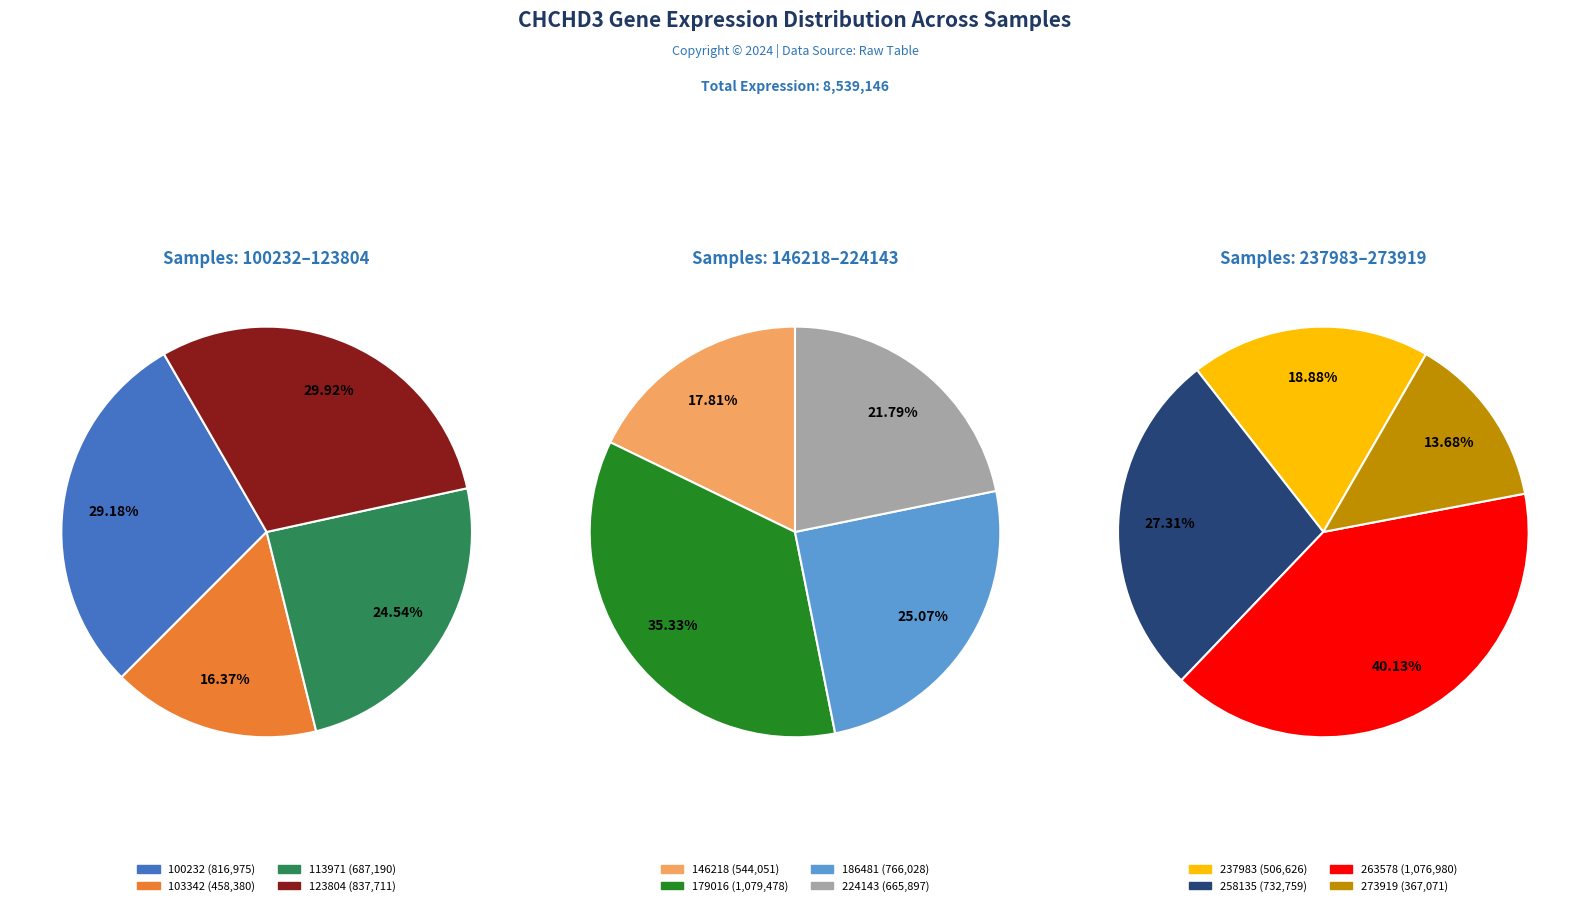

Is it true that 224143 is 14% of the pie?

False